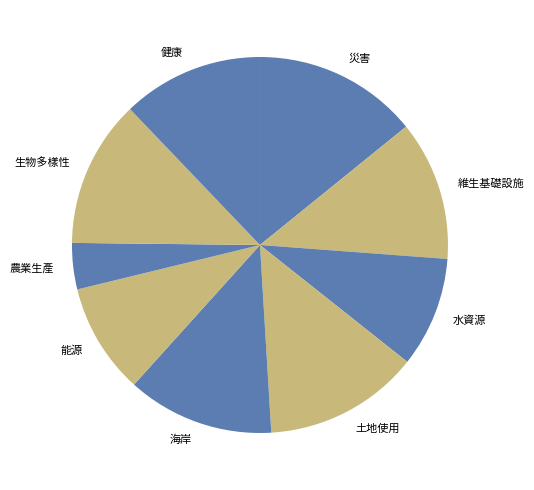

Is it true that 水資源 is 2% of the pie?

False